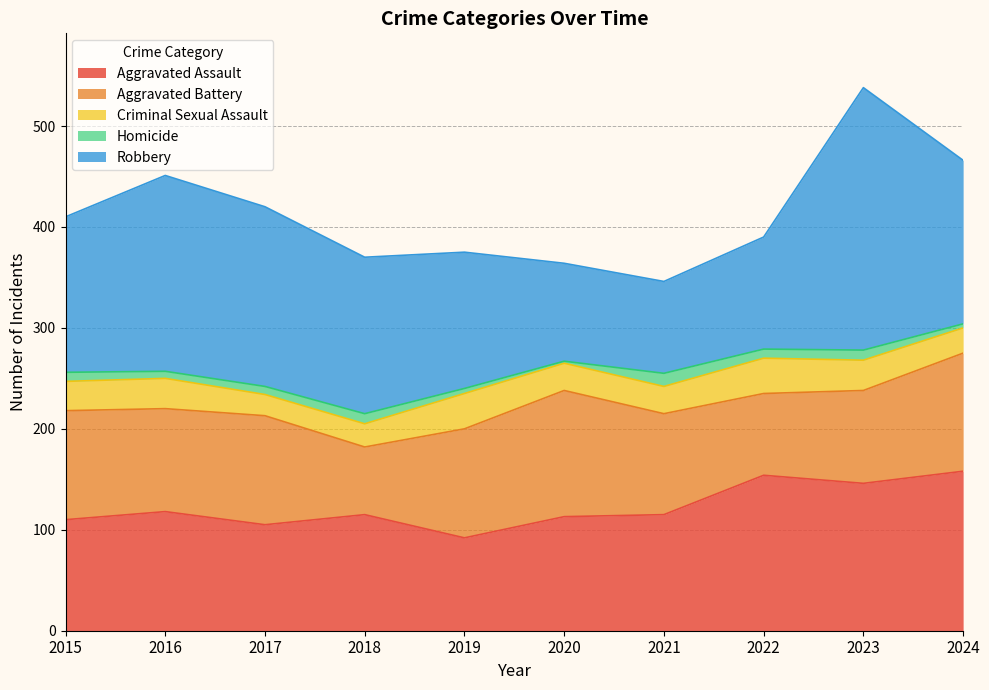

What is the value of the Aggravated Assault point at the 9th from the left?

146